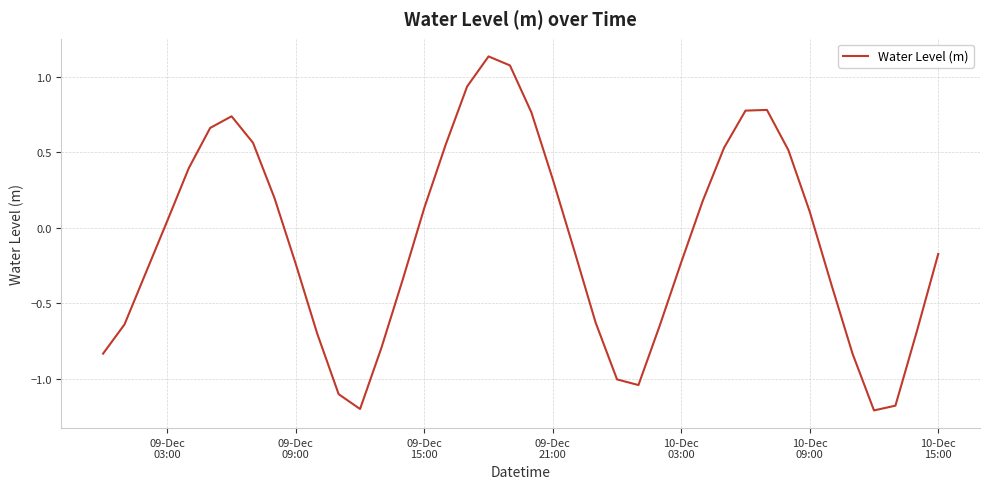

What is the difference between the maximum and minimum values?

2.3